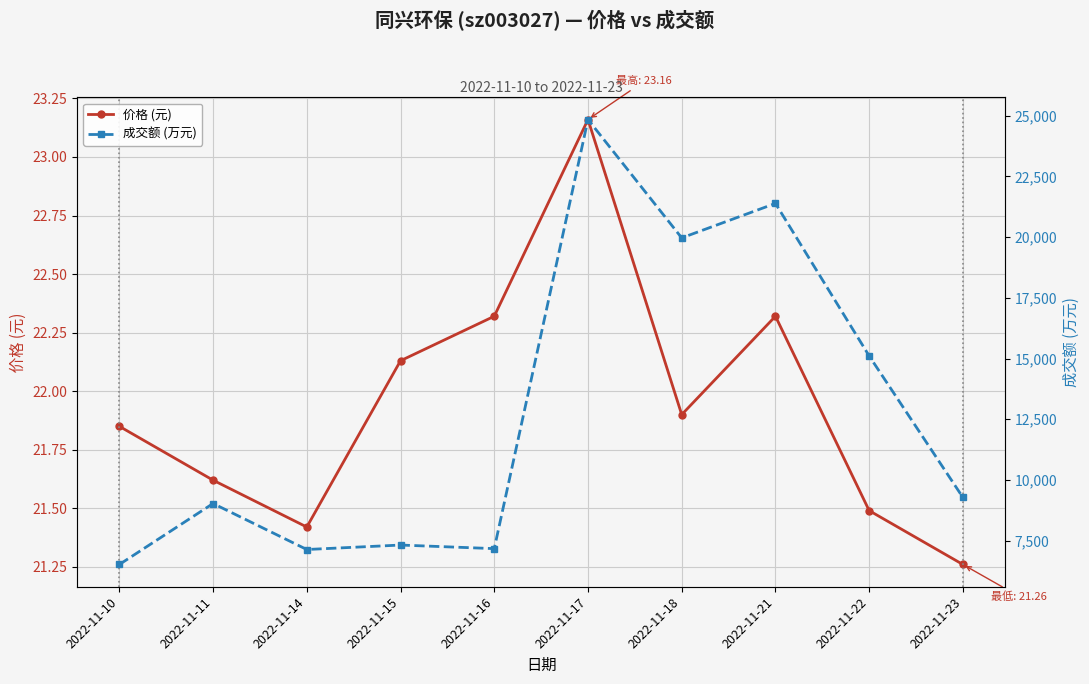

True or false: 价格 (元) and 成交额 (万元) intersect in this chart.

False